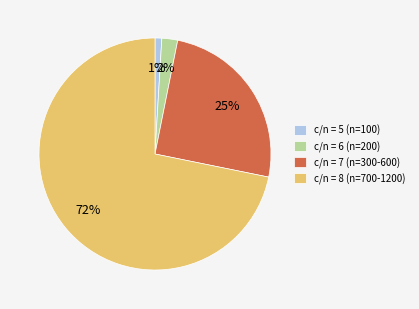

To the nearest percent, what portion does c/n = 6 (n=200) represent?

2%